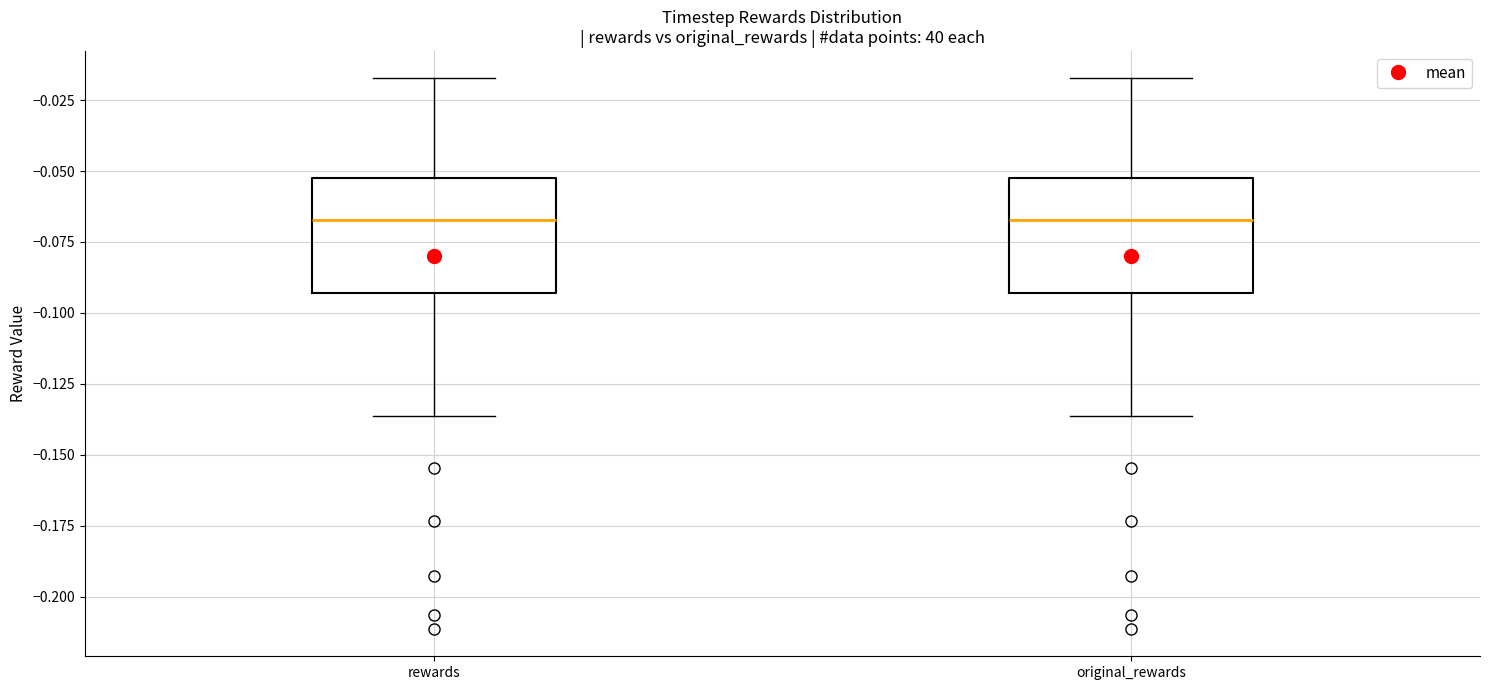

Where does the upper whisker of the box for original_rewards end on the y-axis? The values are not printed on the chart, so give them approximately, as read against the axis.

-0.015